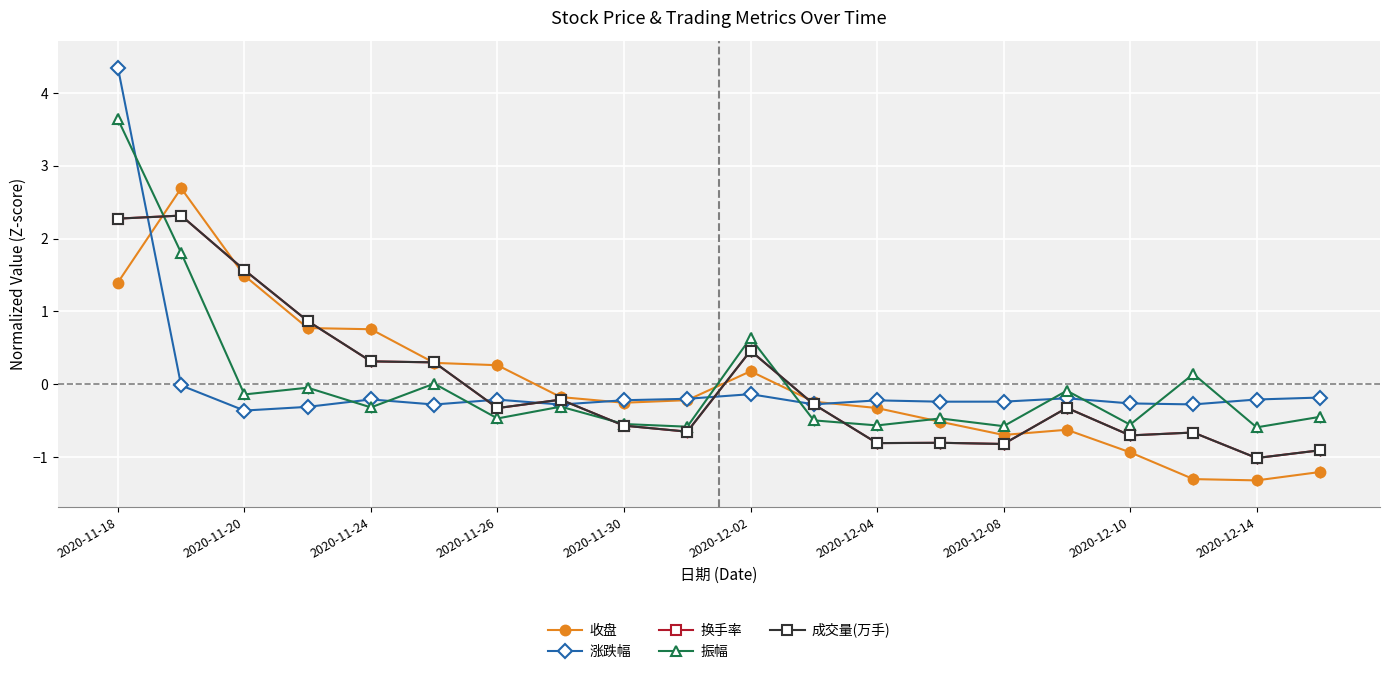

How many values in the 收盘 series are below 0?

12